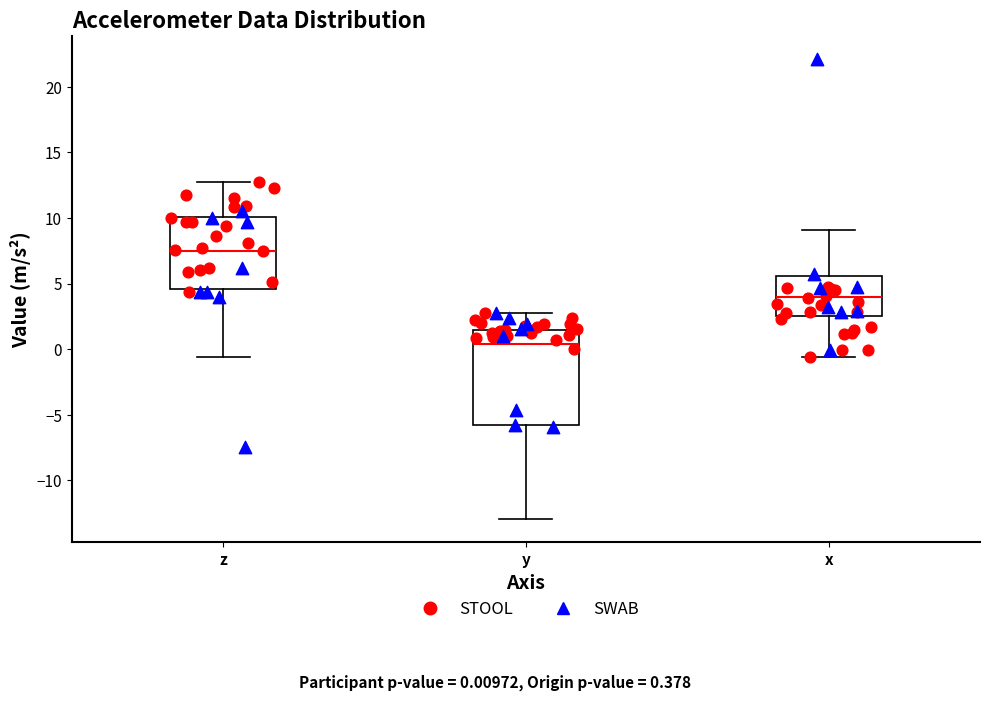

Which box has the highest median line?

z